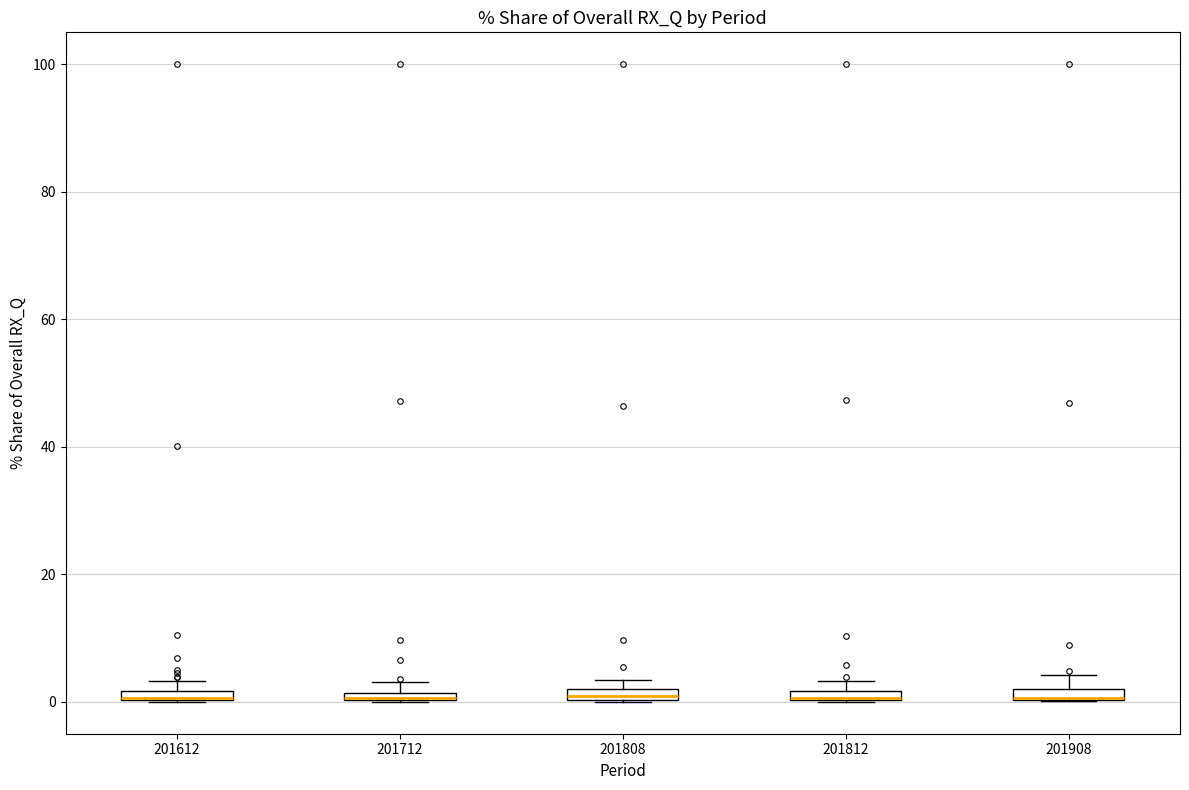

Where is the lower edge of the box at x = 201812 on the y-axis? The values are not printed on the chart, so give them approximately, as read against the axis.

0